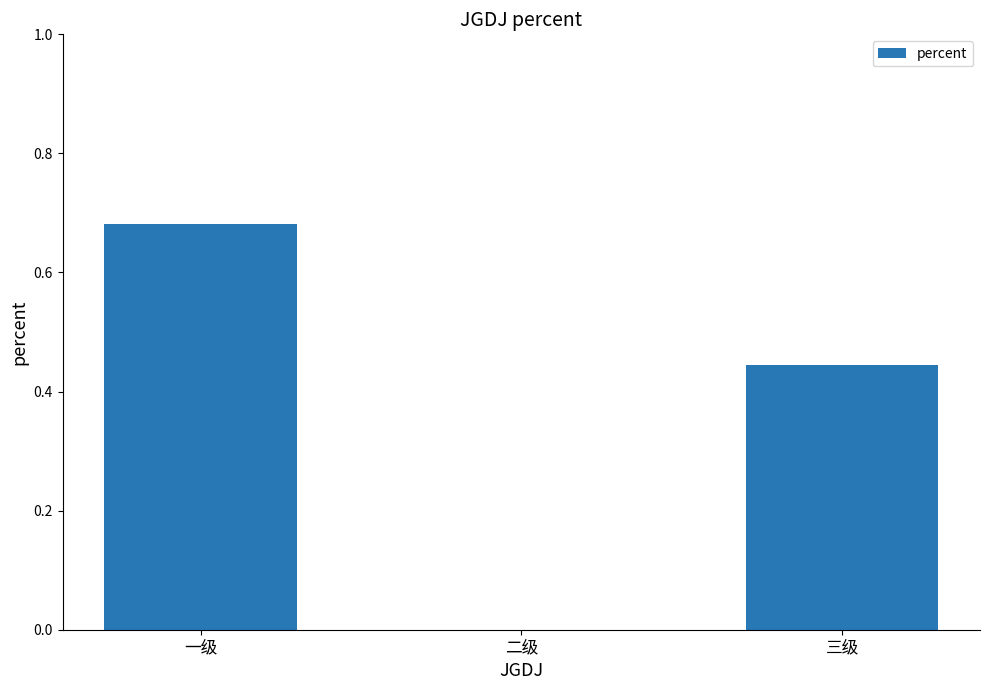

What is the change in value from 一级 to 二级?

-0.7